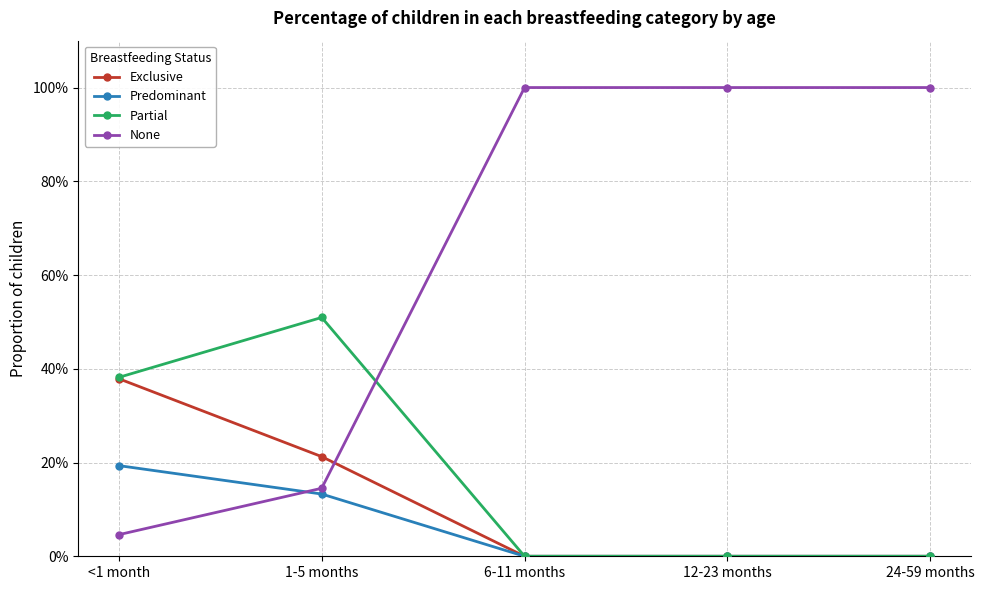

At which label is Exclusive closest to 0?

6-11 months